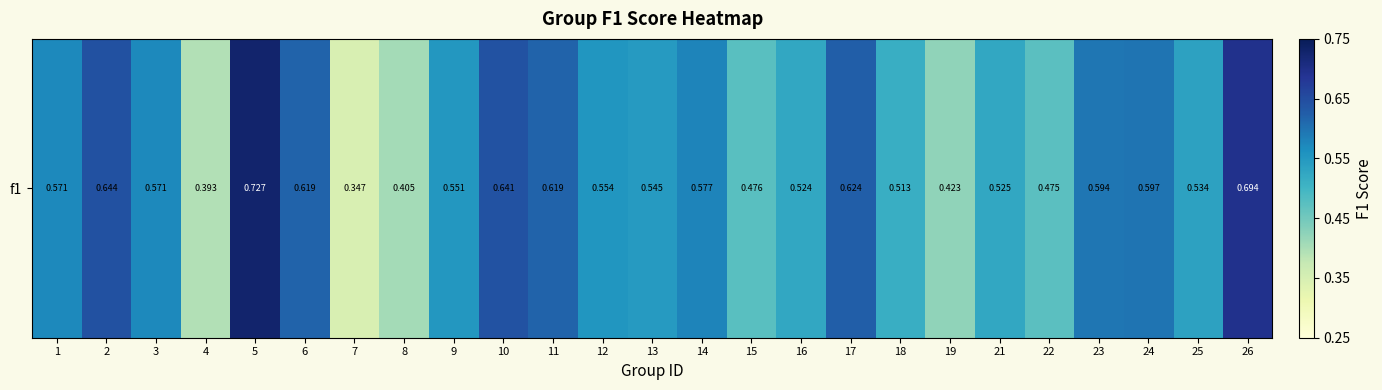

What is the smallest value displayed?

0.3